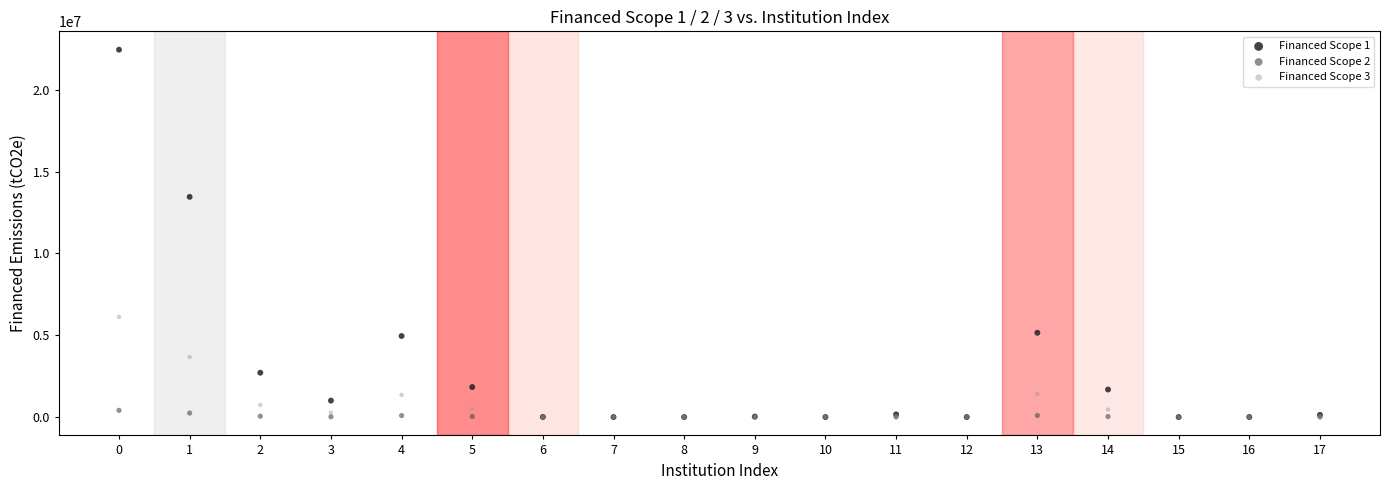

Across all series, what Y value is closest to 11224535?

13456796.0